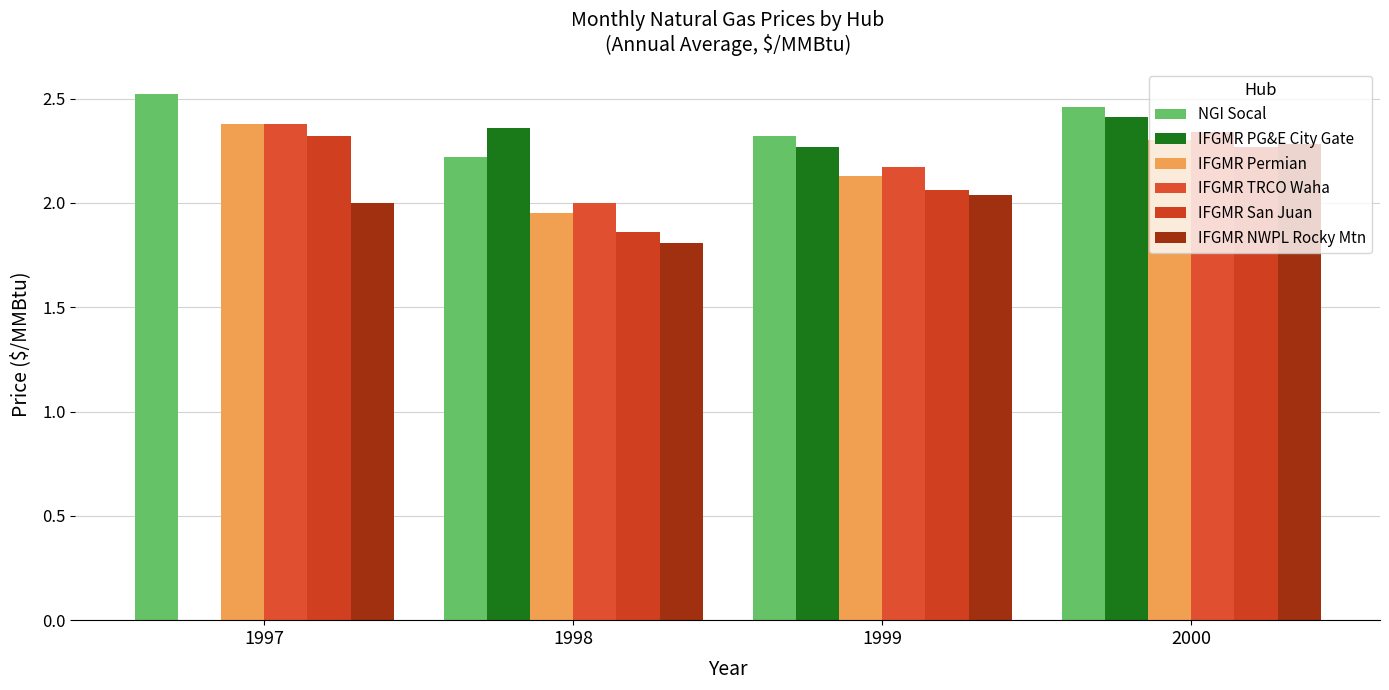

At which label is NGI Socal closest to 2?

1998